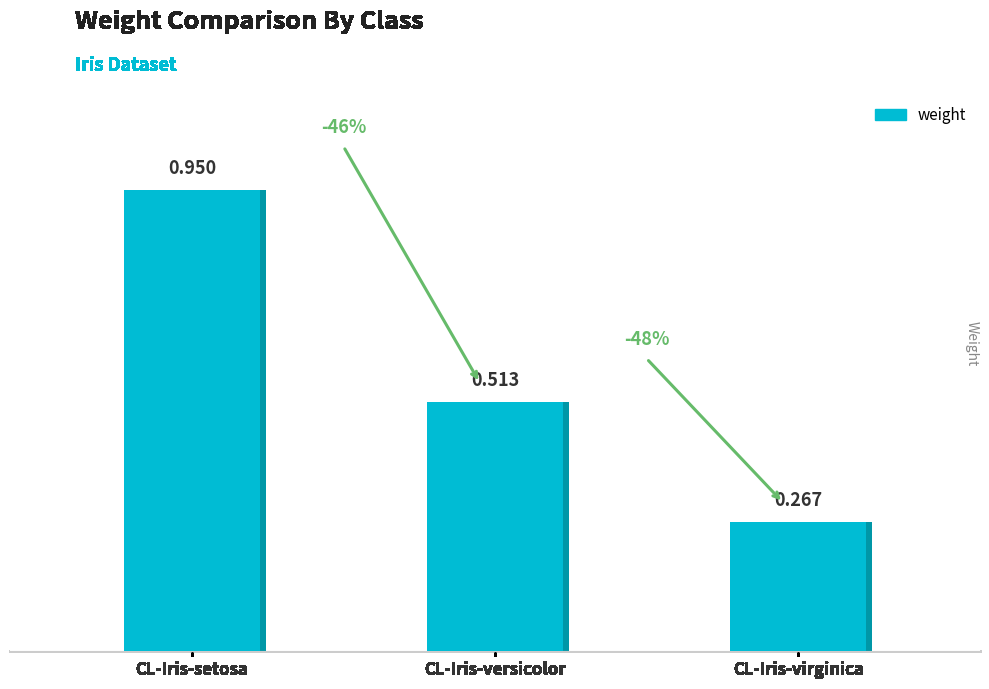

Which has a higher value, CL-Iris-setosa or CL-Iris-virginica?

CL-Iris-setosa